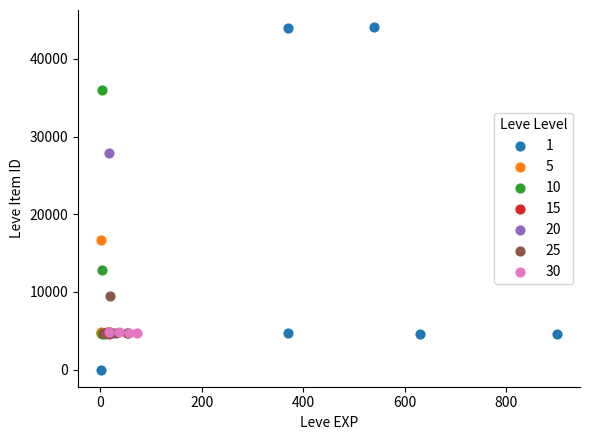

What are all the series names shown in the legend?

1, 5, 10, 15, 20, 25, 30